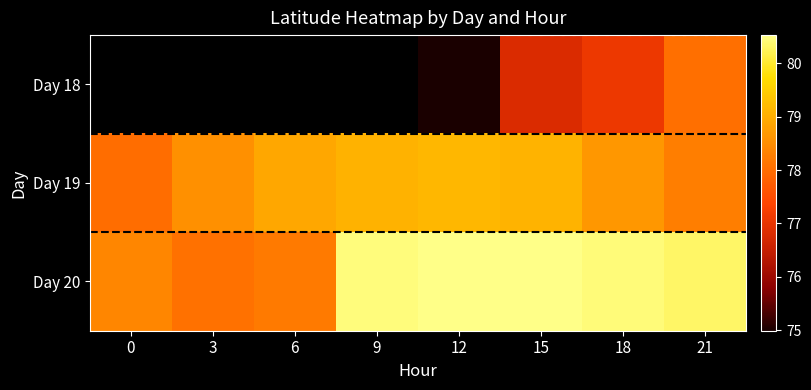

How many series are shown in this chart?

3